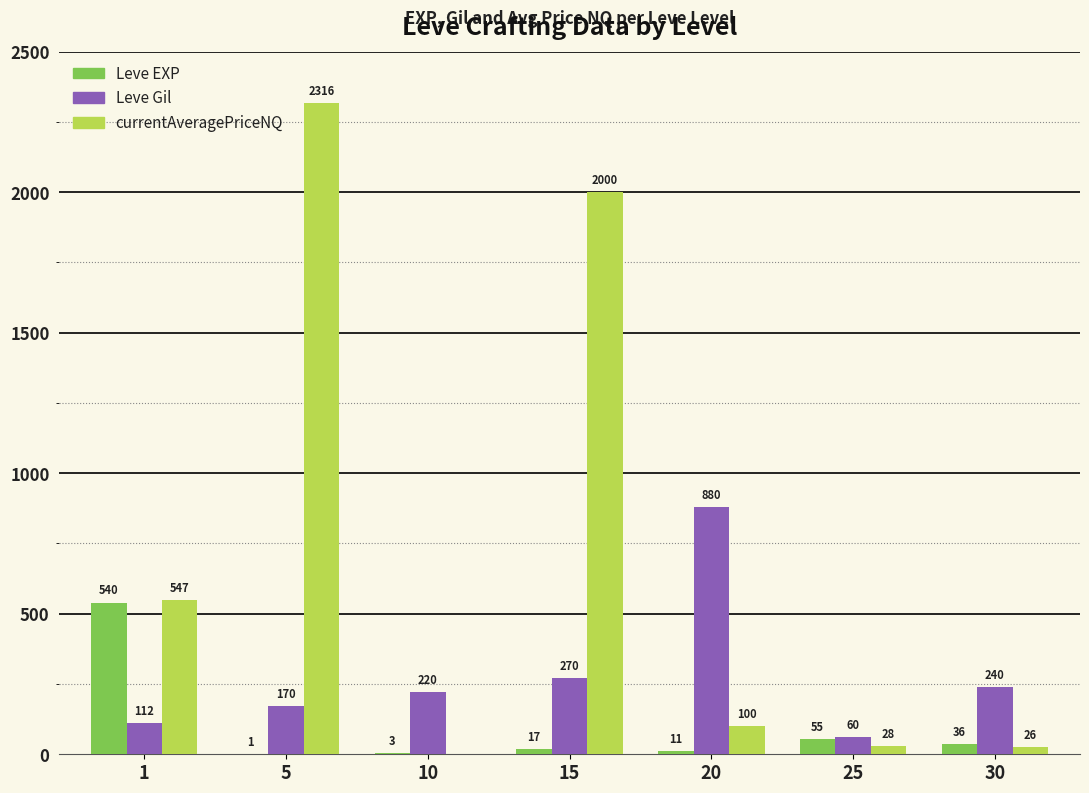

What is the greatest value displayed?

2316.3